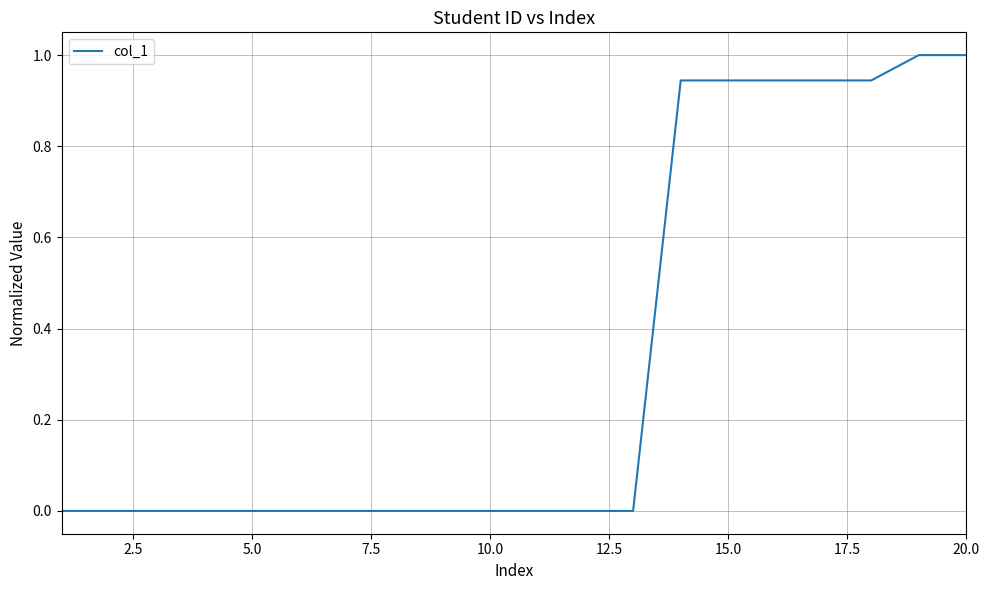

What is the greatest value displayed?

1.0